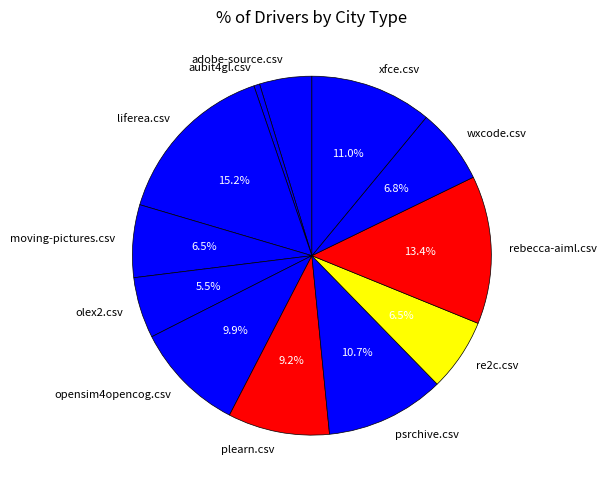

Is the sum of plearn.csv and moving-pictures.csv greater than half?

No